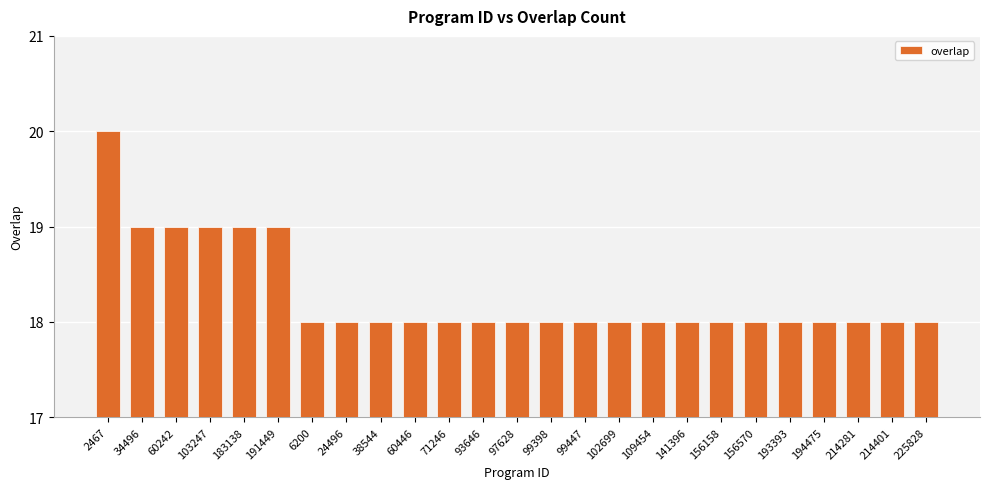

What is the average value?

18